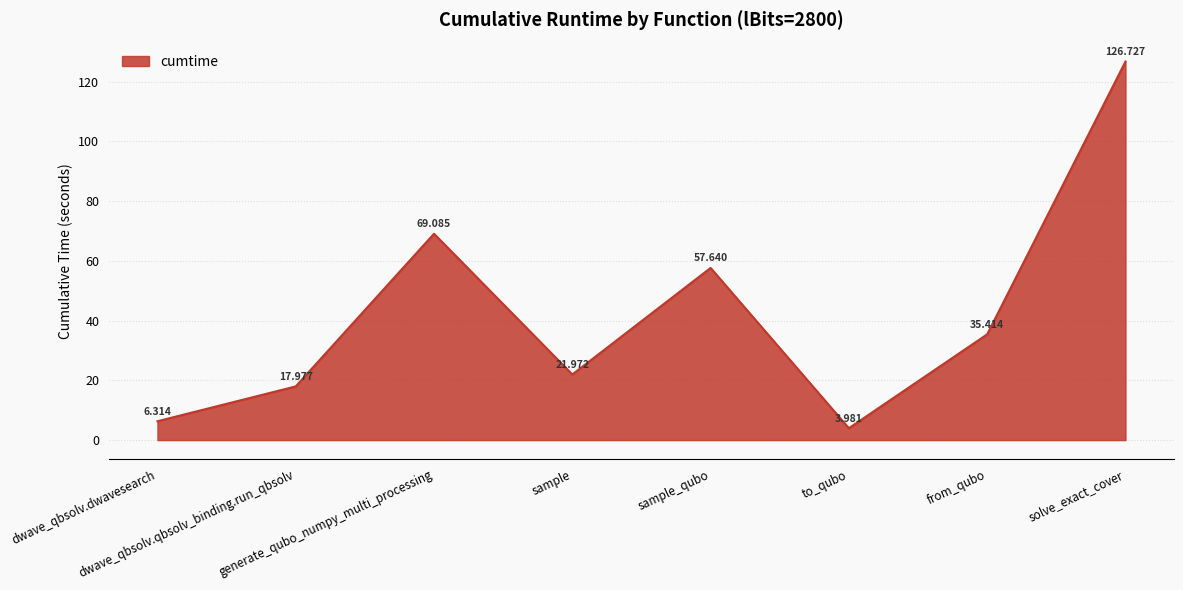

Where is the data nearest to the value 65?

generate_qubo_numpy_multi_processing